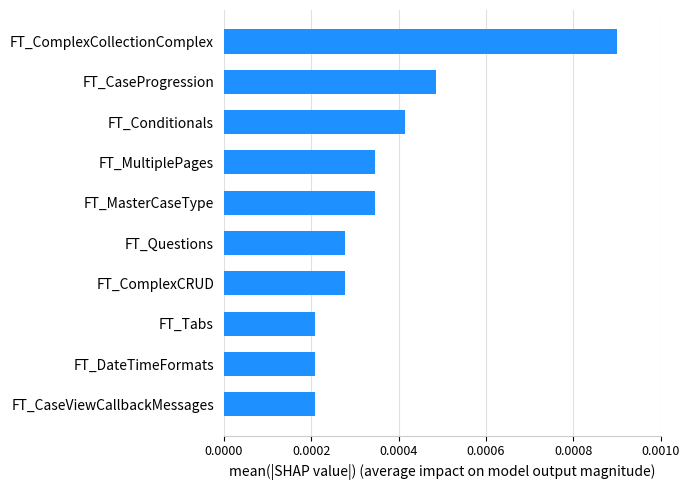

Which category has the highest value across all series?

FT_ComplexCollectionComplex